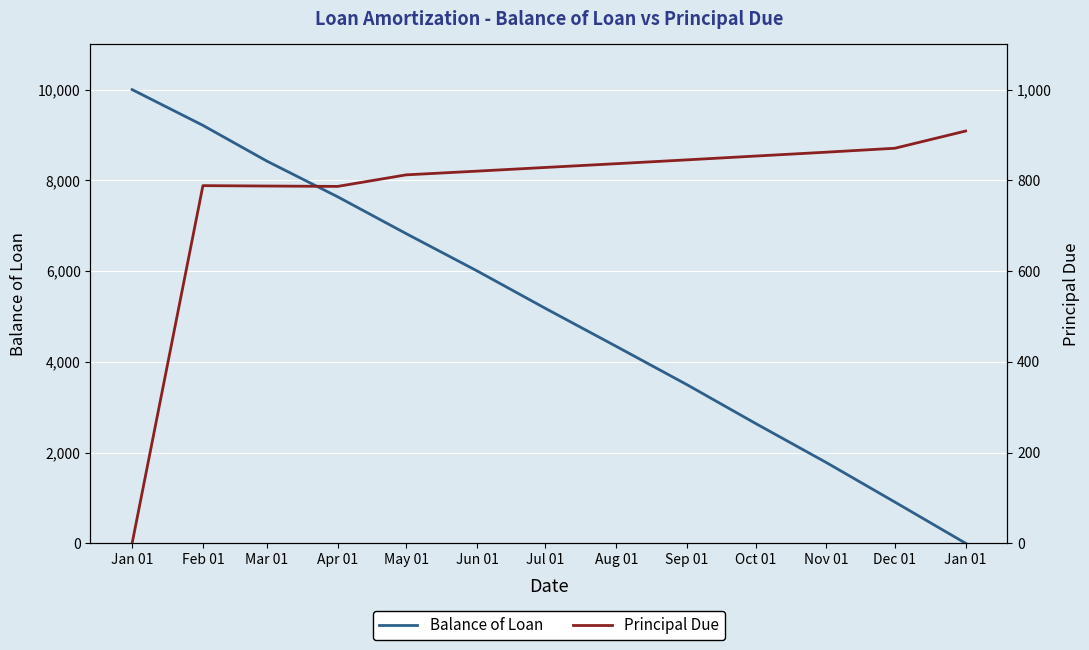

Between which two adjacent categories do Balance of Loan and Principal Due first intersect?

Dec 01 and Jan 01